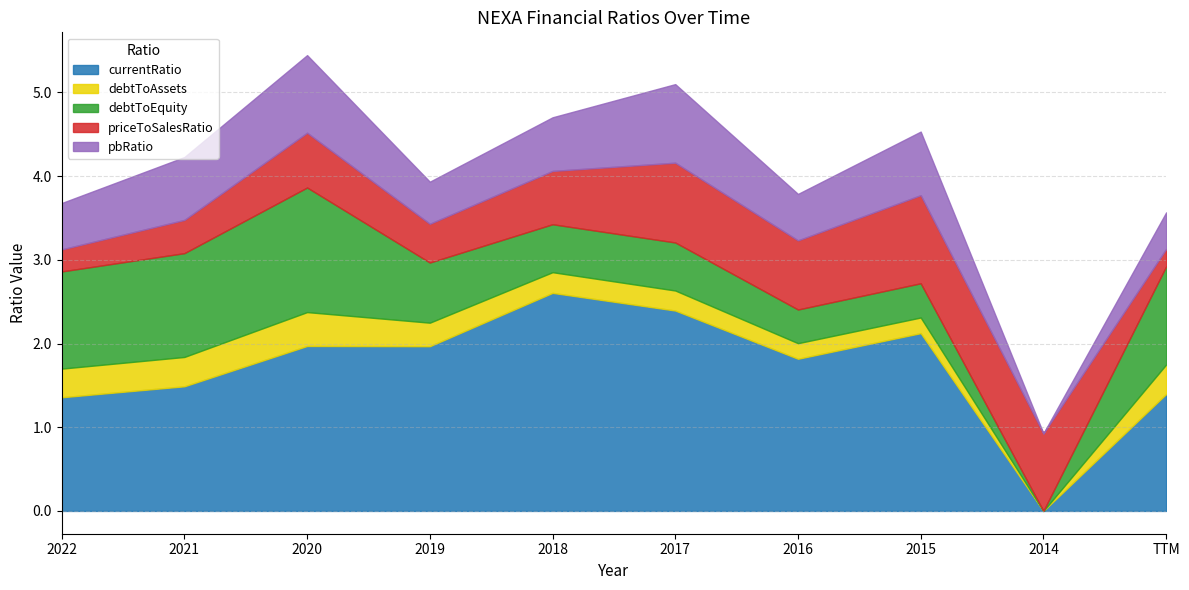

True or false: debtToAssets and currentRatio cross at least once.

False